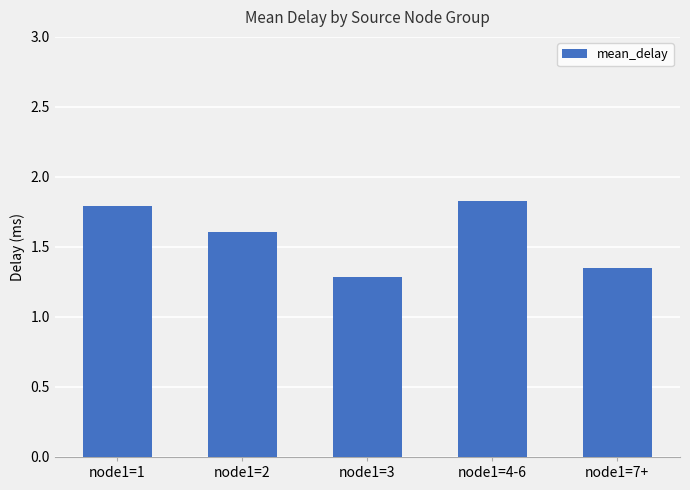

Between node1=2 and node1=4-6, which is larger?

node1=4-6